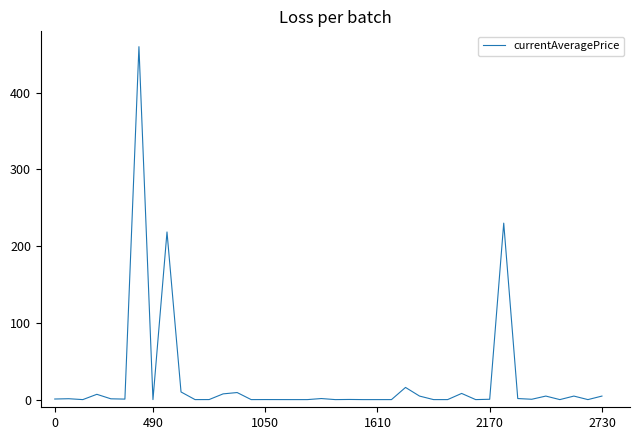

What is the difference between the maximum and minimum values?

460.0